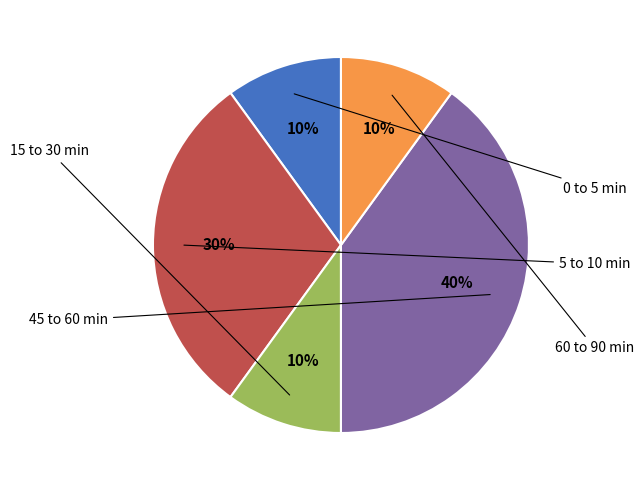

Does any single category account for the majority?

No